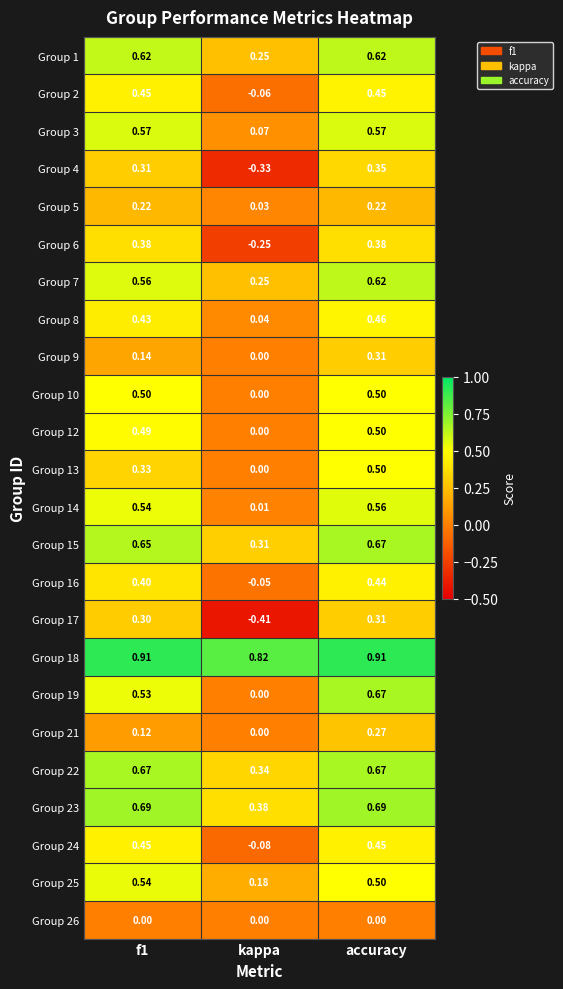

Is the value of Group 5 at f1 greater than the value of Group 2 at accuracy?

No